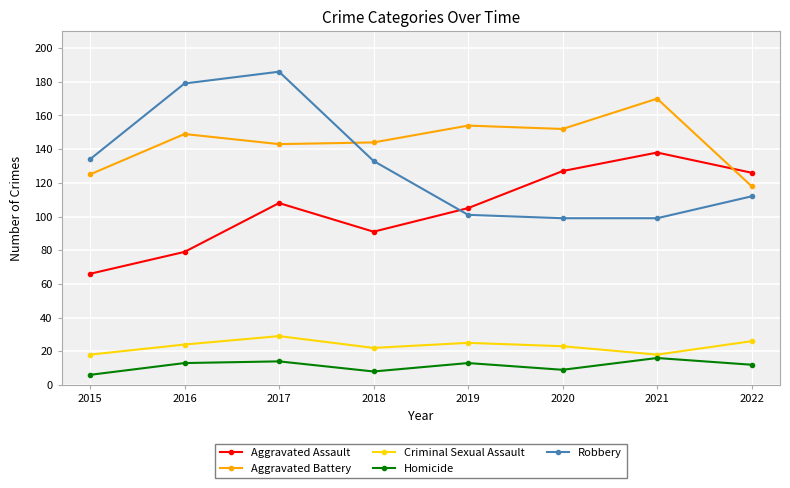

What is the minimum value shown in the chart?

6